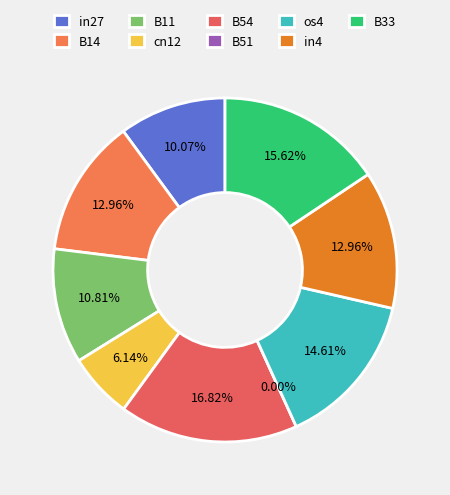

The in4 slice represents 1% of the pie. True or false?

False